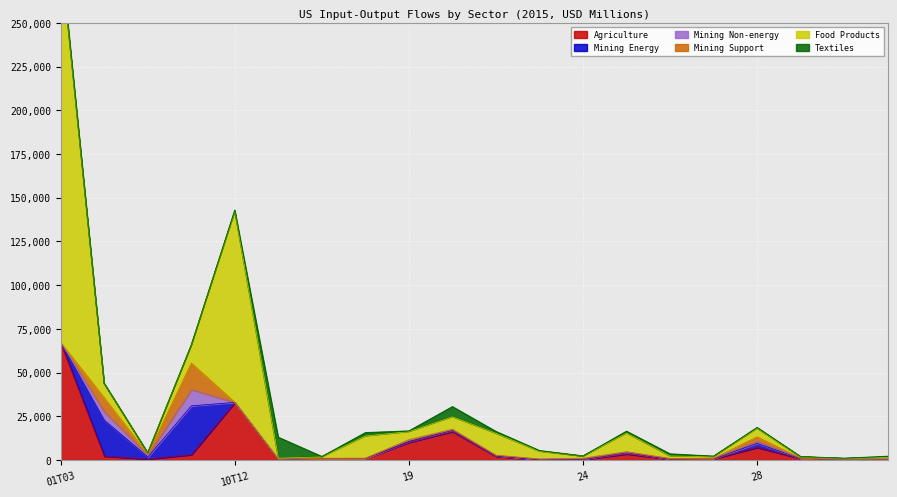

What is the total value across all series at TTL_19?

16556.4